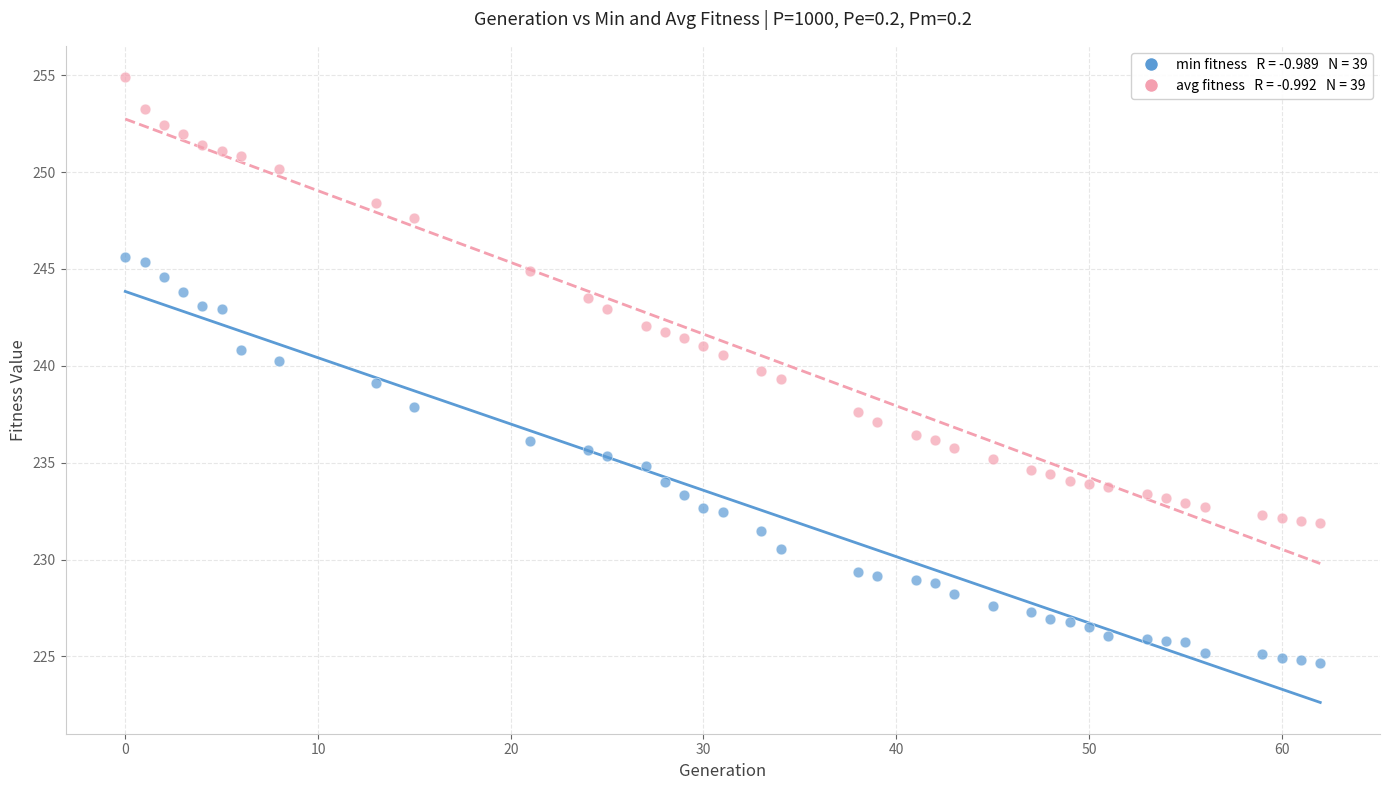

Across all data points, what is the range of X values (max minus min)?

62.0